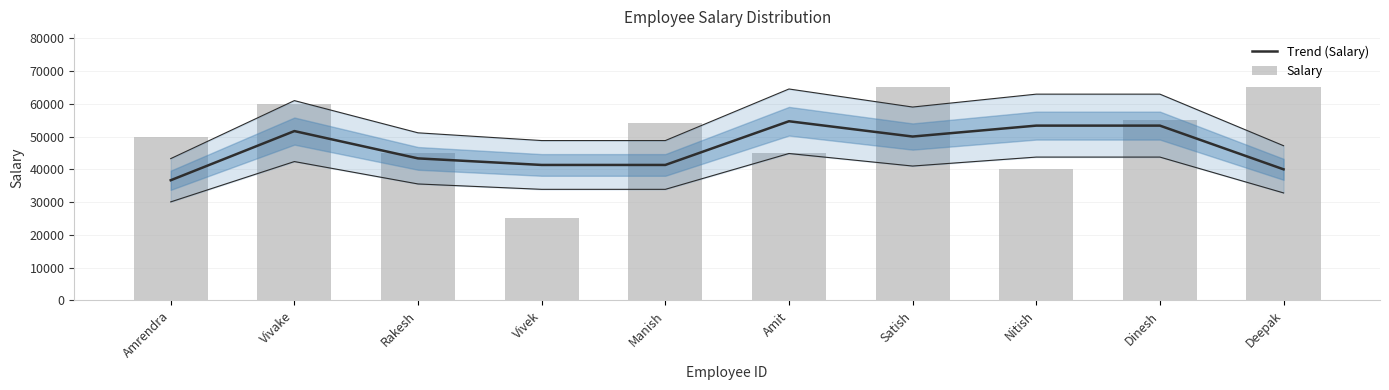

Which category has the lowest value across all series?

Vivek